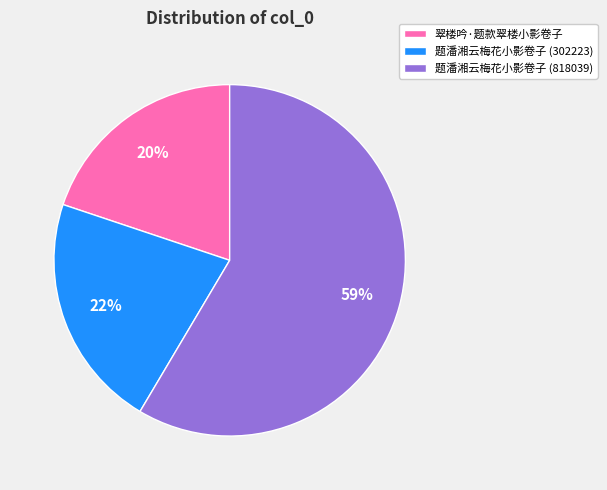

Is it true that 题潘湘云梅花小影卷子 (302223) is 22% of the pie?

True